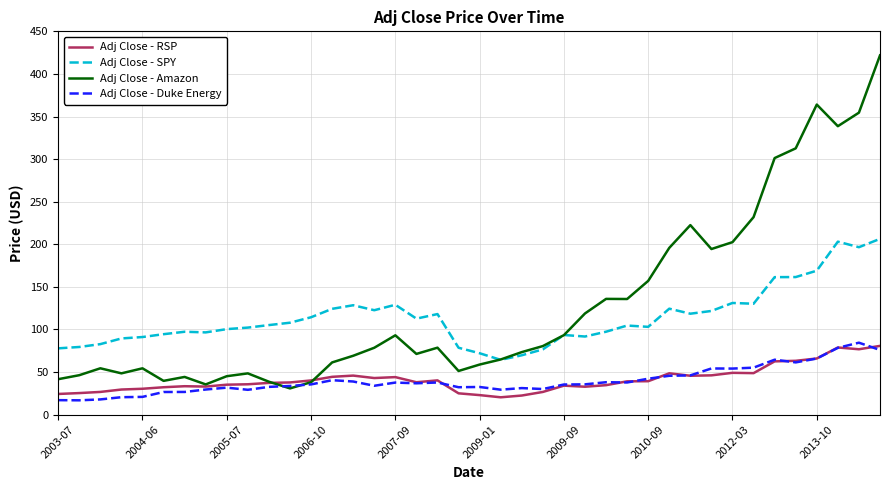

Which series has the widest spread of values?

Adj Close - Amazon